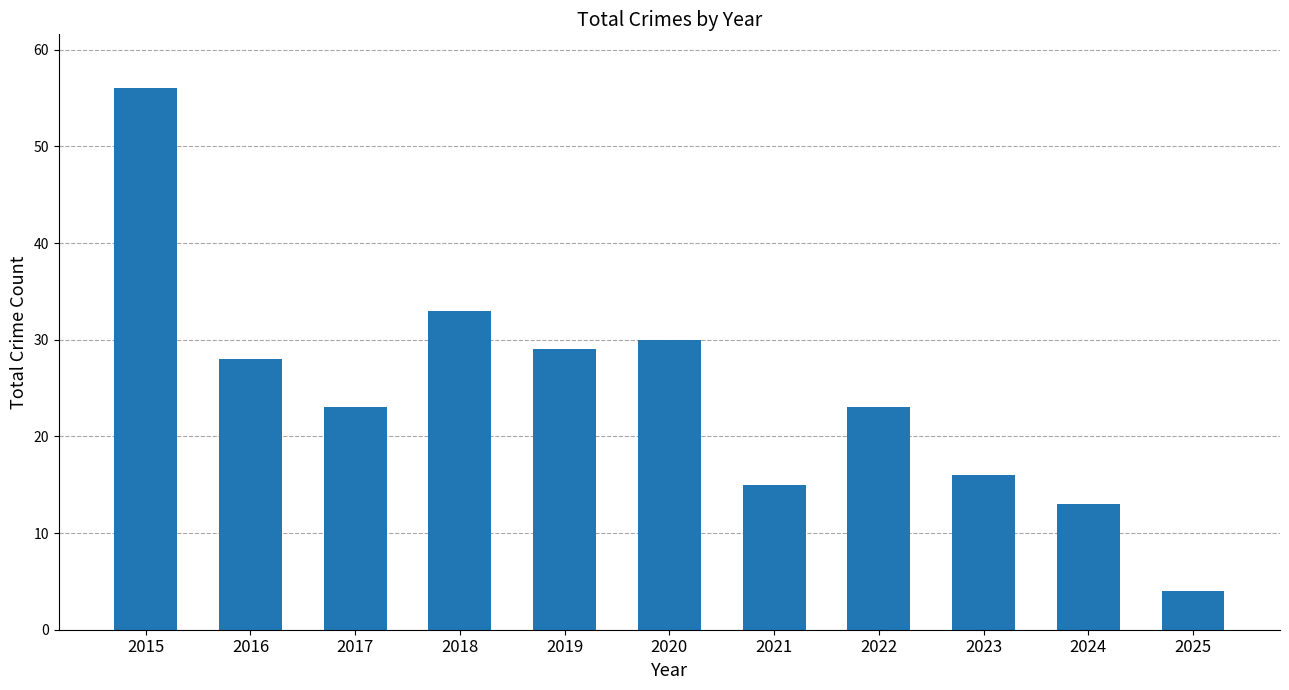

How many distinct data groups are displayed?

1